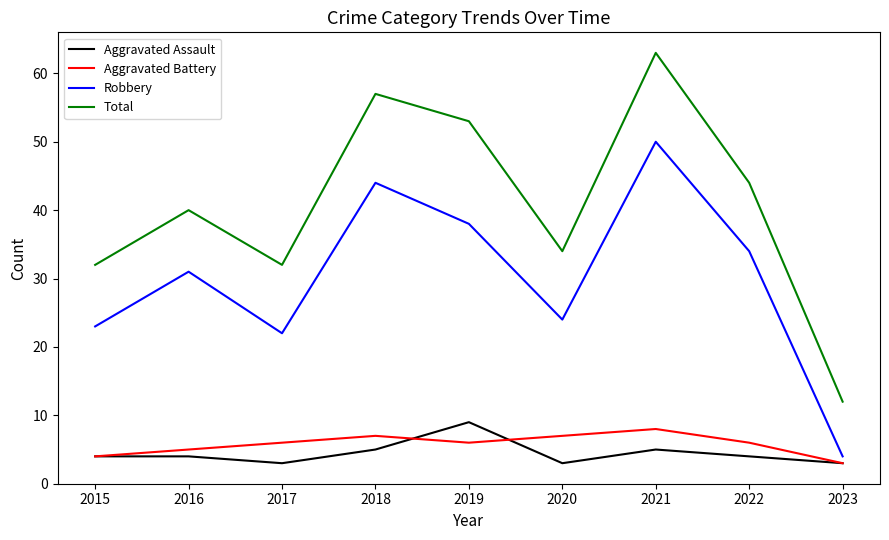

True or false: Robbery has more than 0 interior local peaks.

True